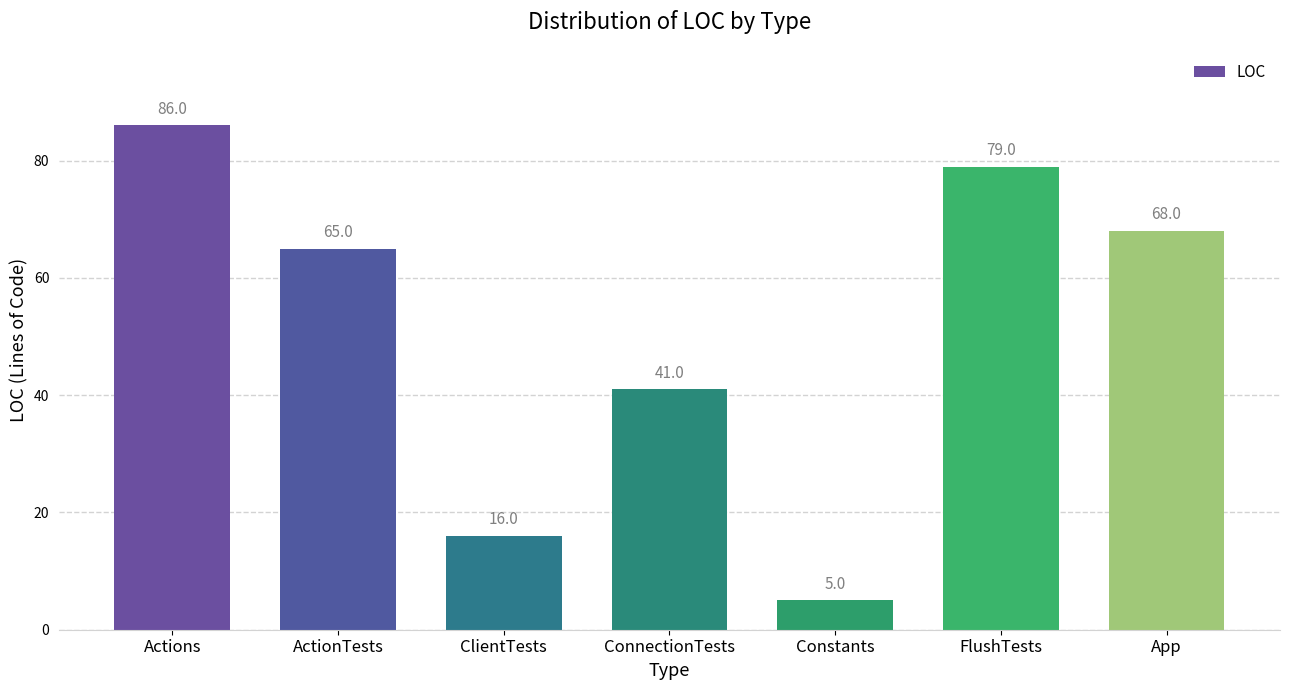

How many series are shown in this chart?

1